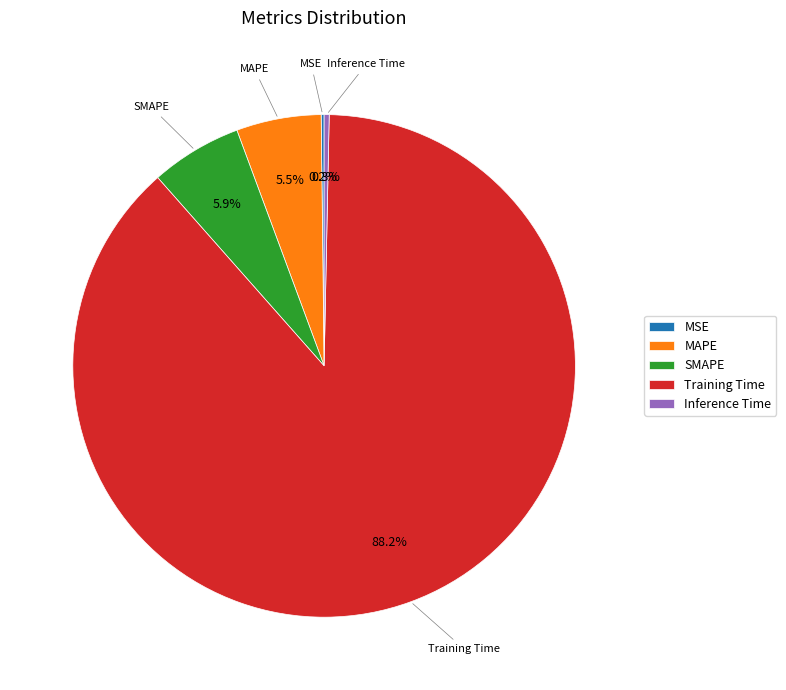

Is there a majority slice in this chart?

Yes